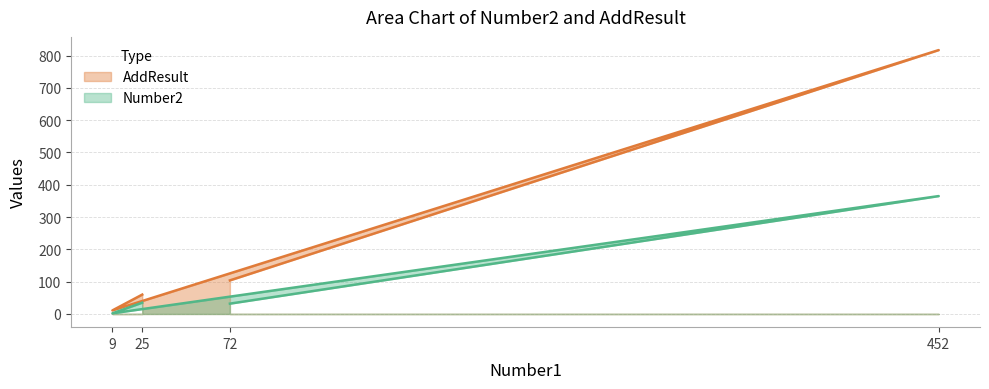

List the labels in order of Number2 value, smallest first.

9, 72, 25, 452